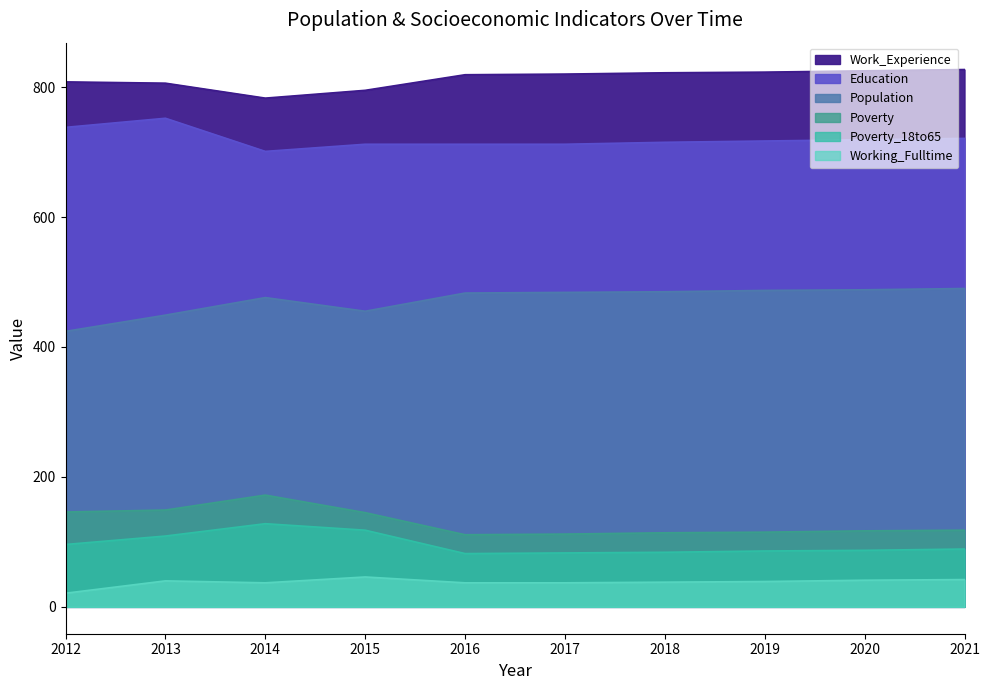

What is the difference between the second highest and minimum values in the Poverty_18to65 series?

36